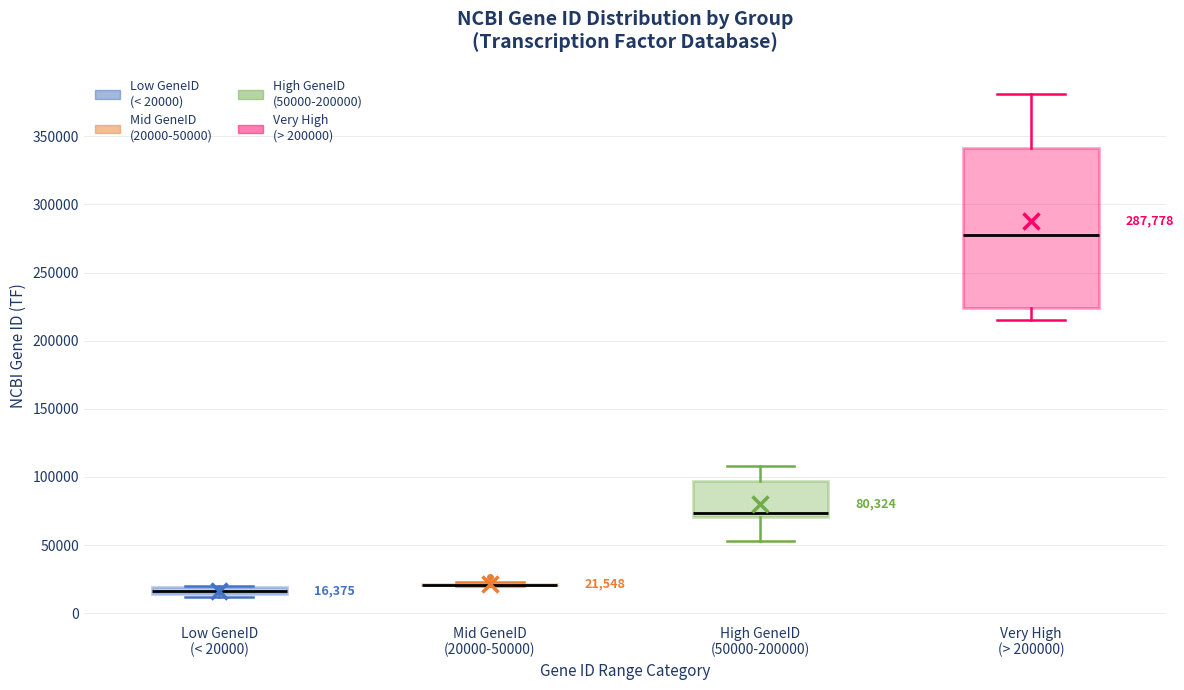

Comparing the boxes themselves (not the whiskers), which one is the tallest?

Very High (> 200000)